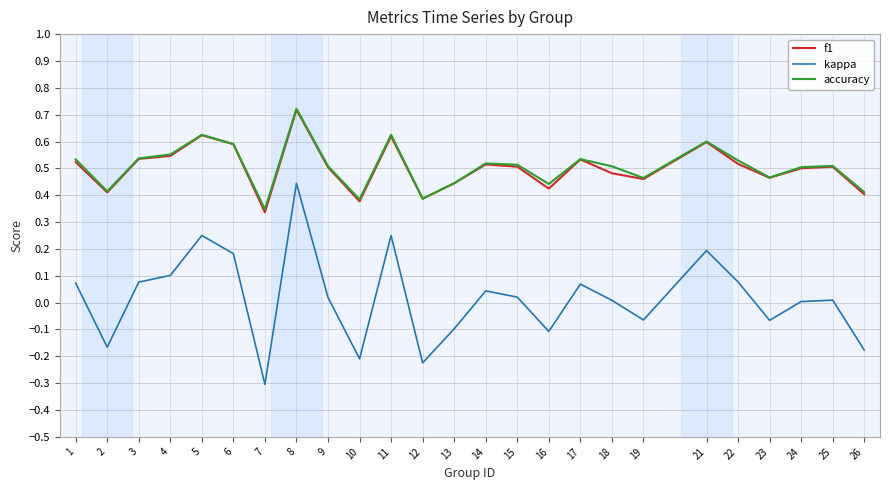

Which series has the largest range (max minus min)?

kappa